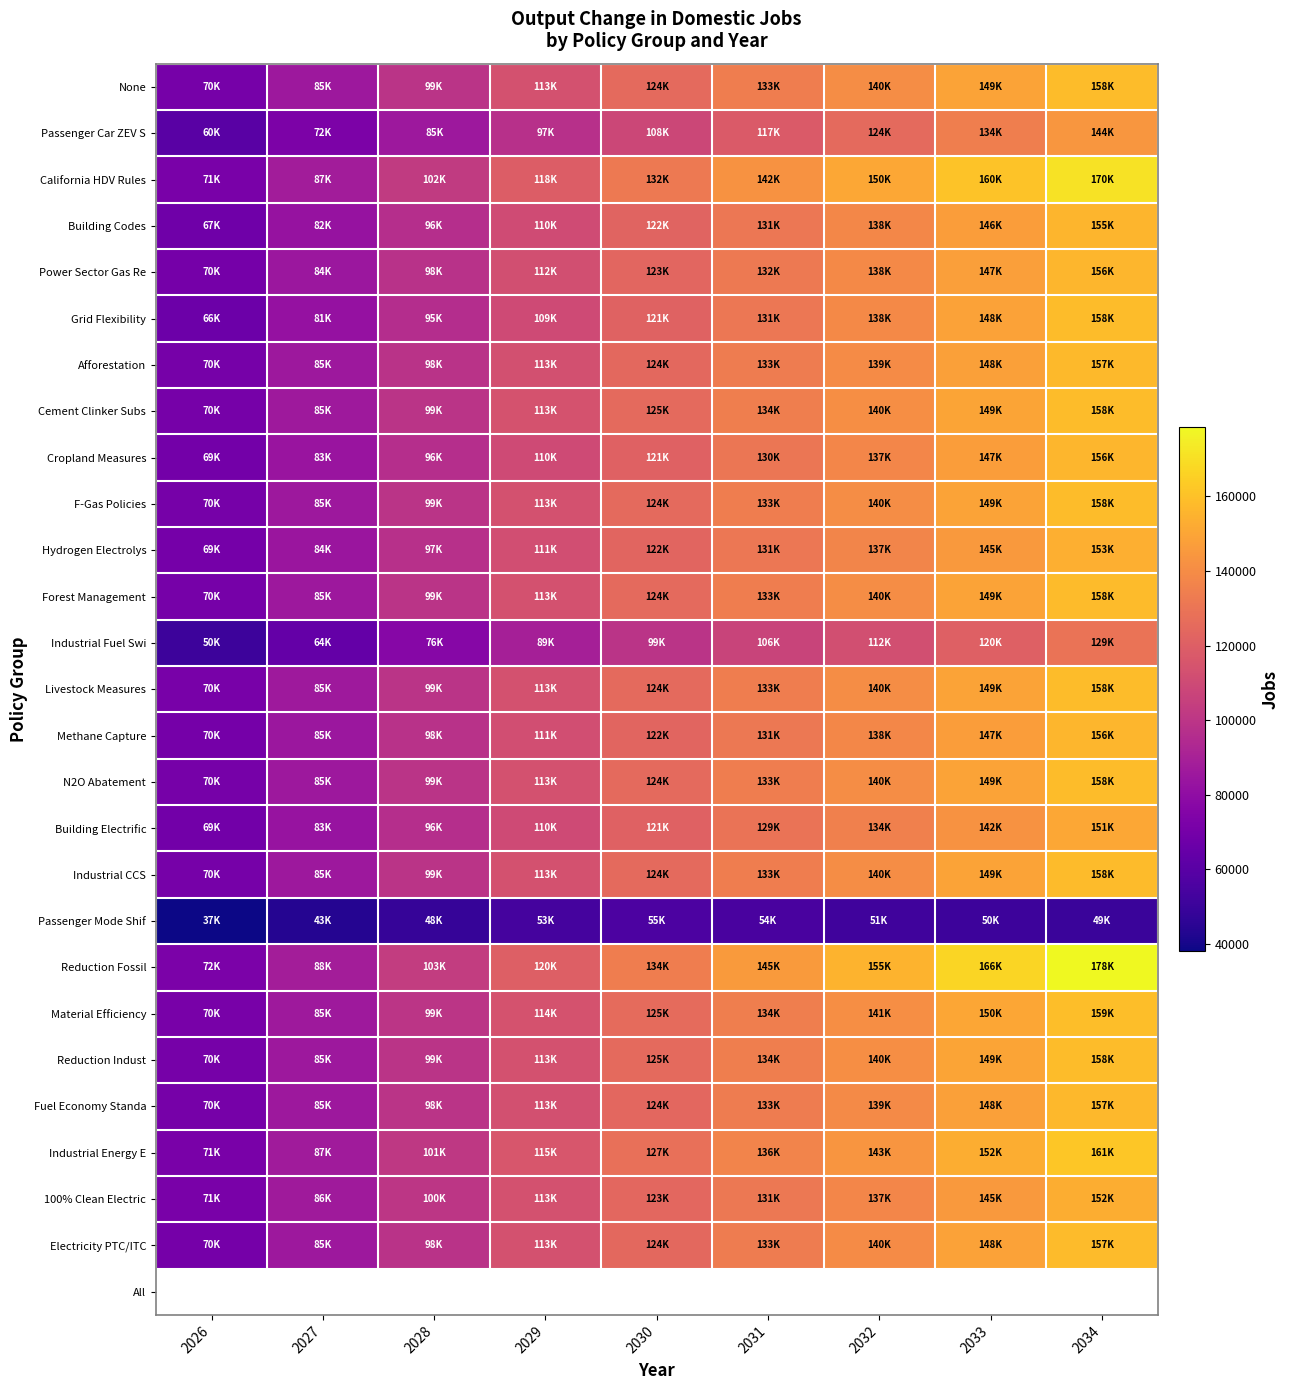

What is the maximum value for Fuel Economy Standa?

157134.0